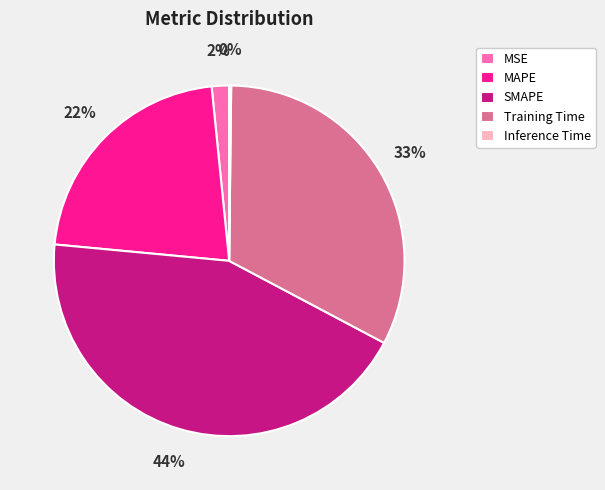

Is the sum of Training Time and MAPE greater than half?

Yes